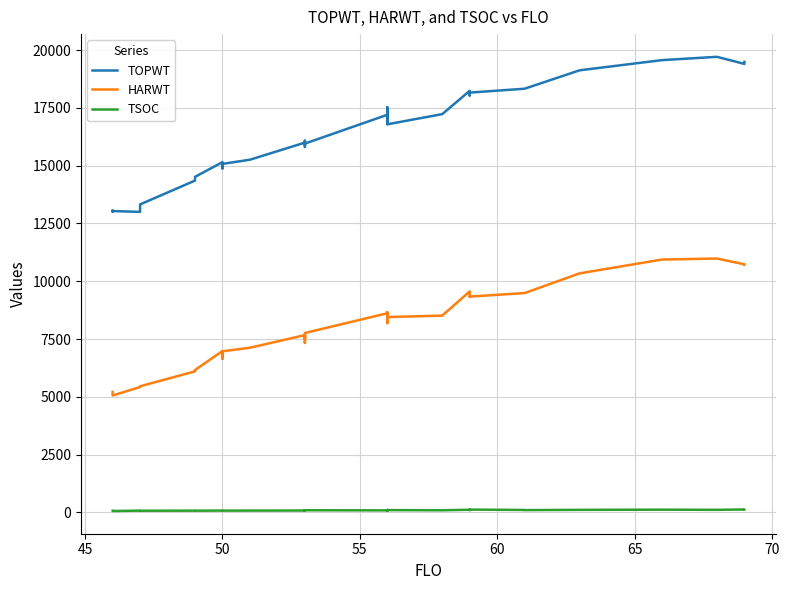

Reading right to left, what are all the values shown in this chart?

TOPWT: 19495	19405	19712	19569	19128	18332	18332	18164	18043	18241	17232	16792	17045	16807	17531	16825	16896	17048	17048	17203	15958	16016	15881	15813	16082	15939	16000	15260	15079	14884	14917	15155	14518	14357	14357	13325	13002	13039	13010	13057
HARWT: 10718	10735	10985	10940	10342	9490	9490	9337	9326	9562	8515	8451	8476	8346	8662	8255	8193	8191	8191	8616	7762	7432	7346	7330	7688	7510	7670	7124	6969	6645	6802	6980	6162	6102	6102	5456	5424	5057	5149	5211
TSOC: 123	126	110	117	109	98	104	121	99	114	91	98	99	82	102	105	98	80	78	87	92	77	76	98	78	82	80	77	76	76	78	78	73	73	74	71	75	59	62	66